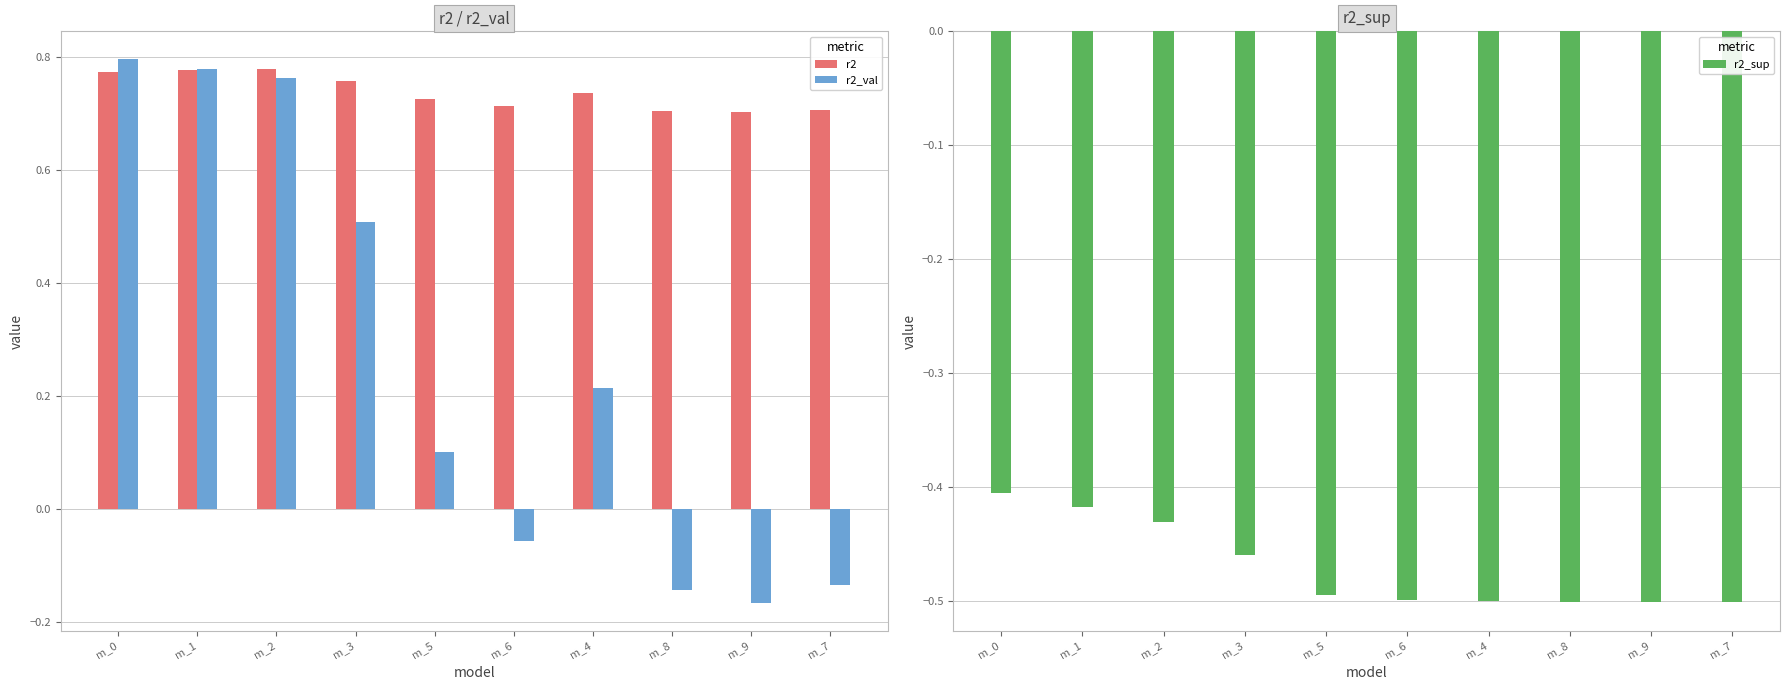

How many groups of bars are there?

10